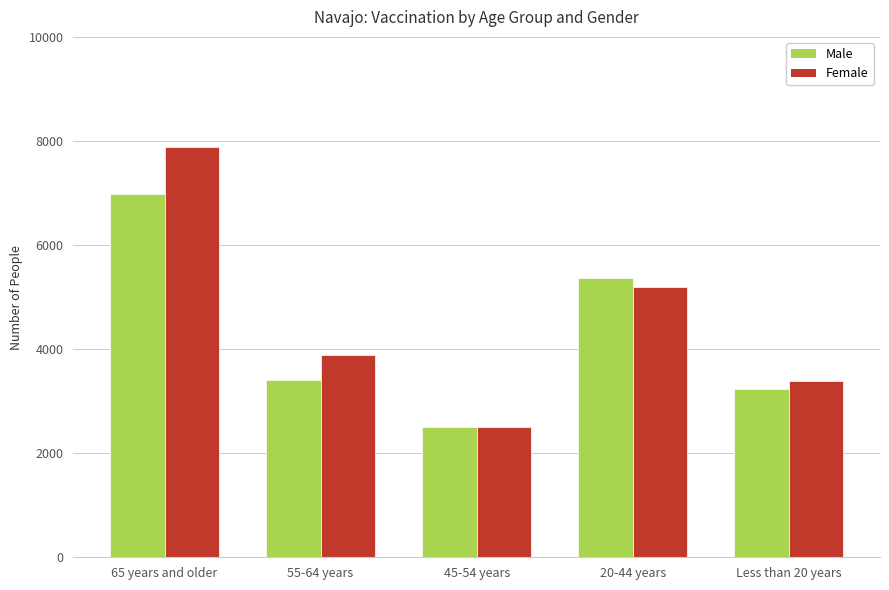

What is the sum of all Male values?

21496